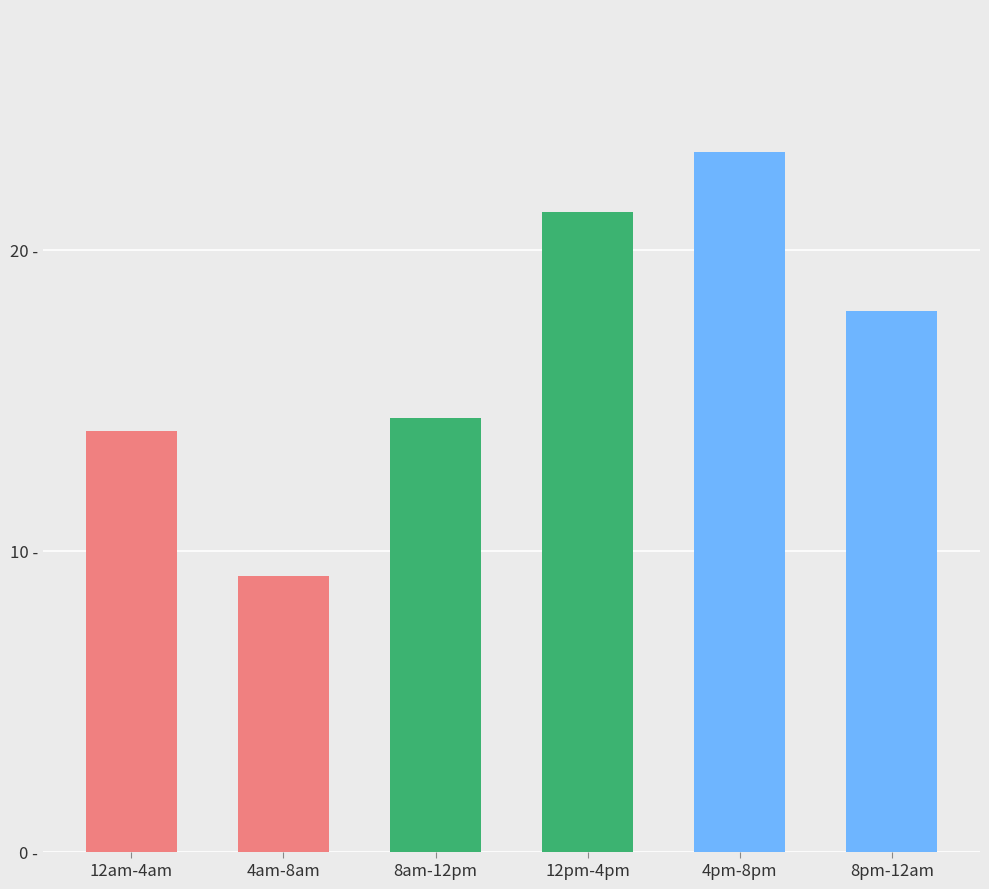

True or false: the data shows 3.3 at 8am-12pm.

False